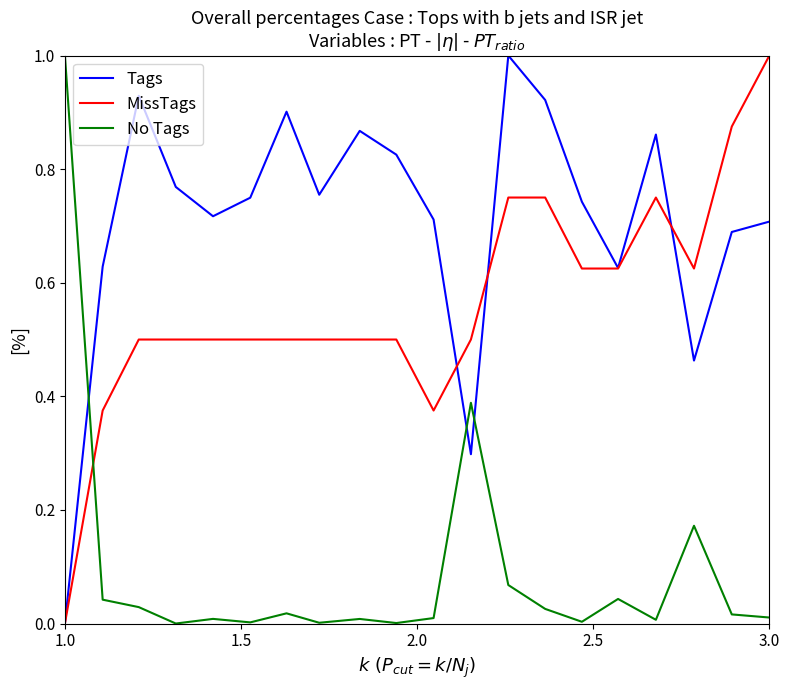

Is this an area chart (filled region under the line)?

No